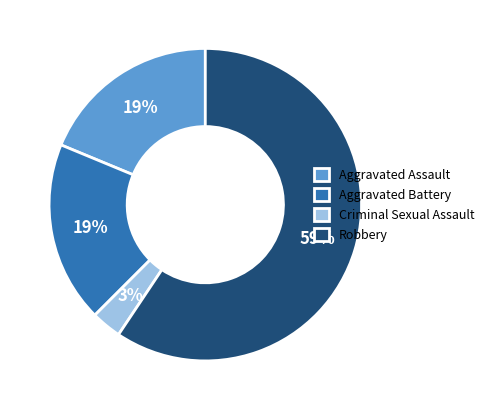

How many slices are in this pie chart?

4